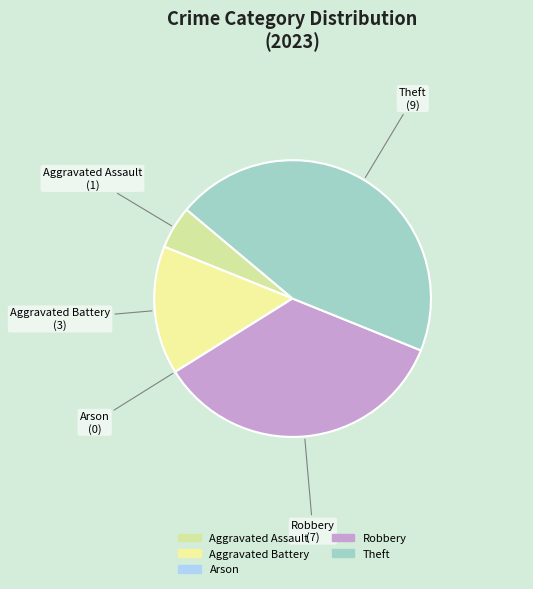

Combined, do Aggravated Assault and Robbery account for over 50%?

No